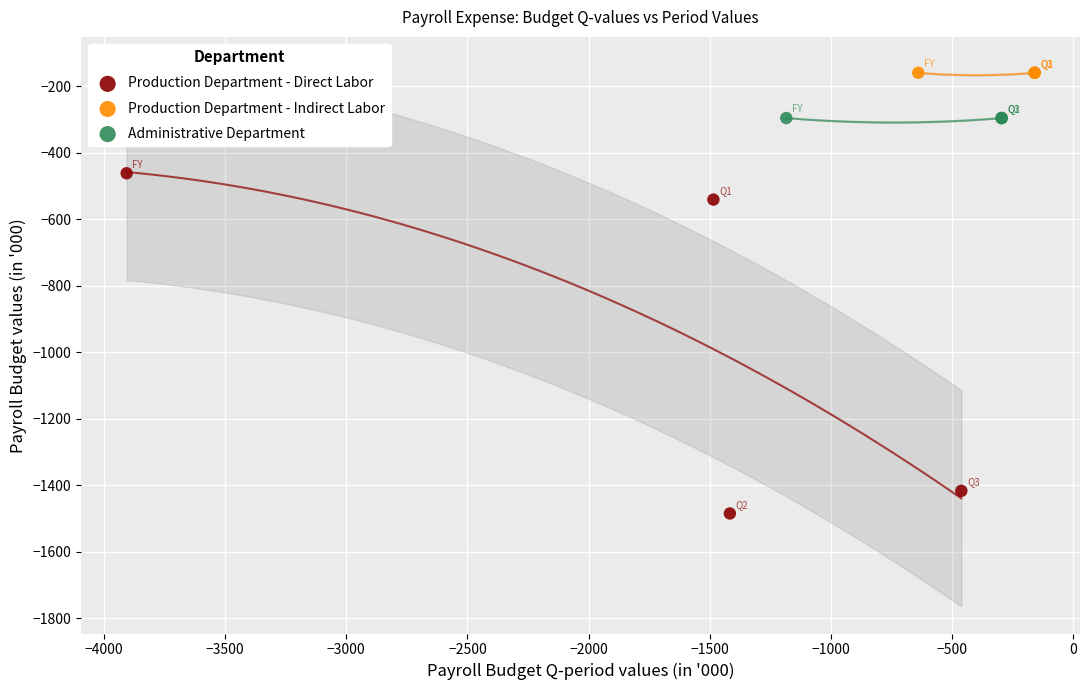

Which series contains the highest Y value?

Production Department - Indirect Labor